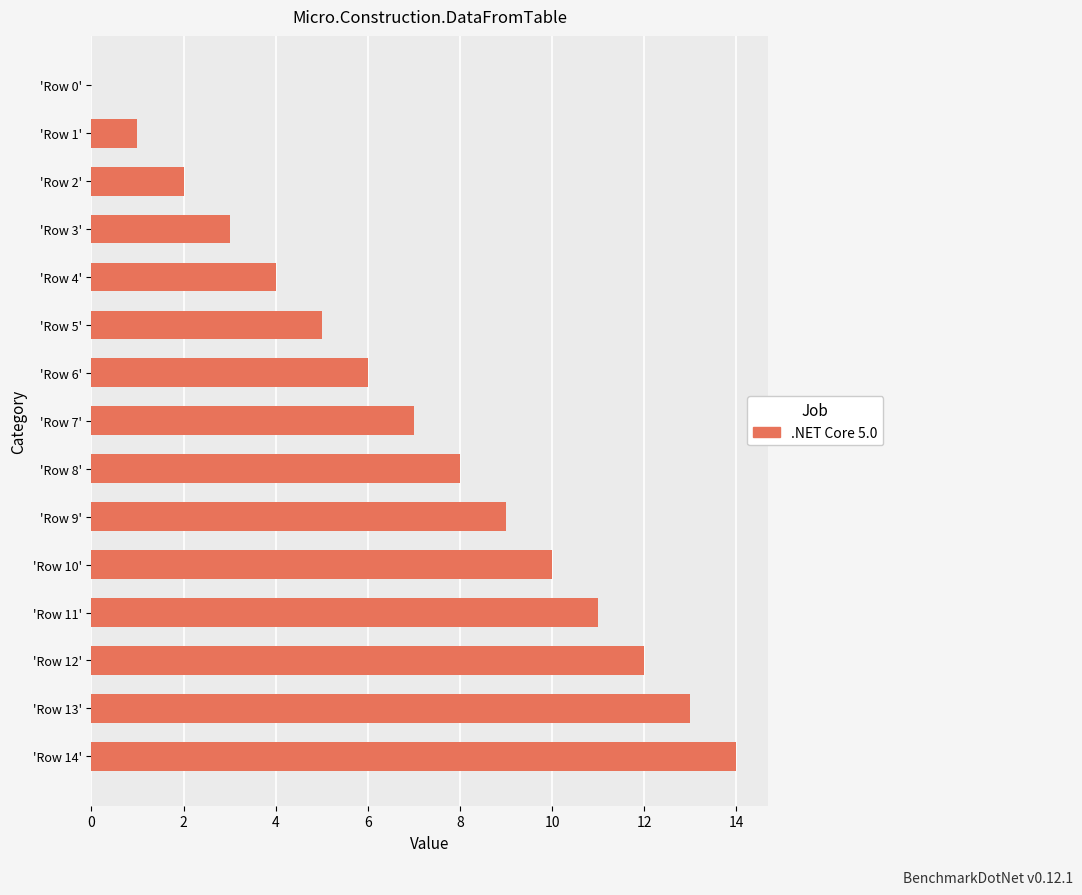

Are the bars grouped side by side (vs. stacked)?

No